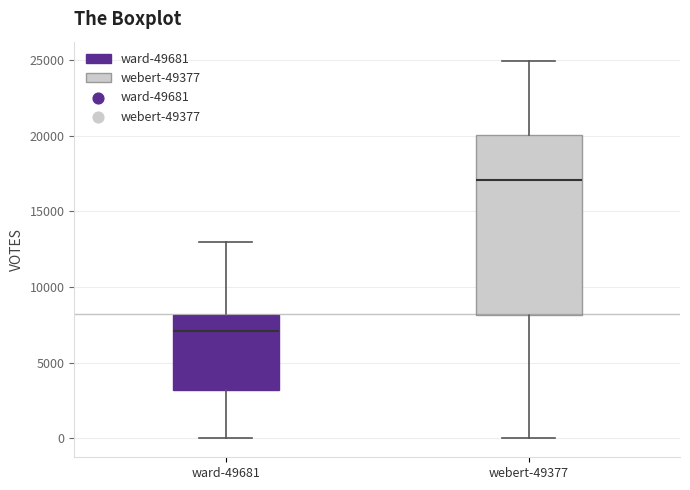

Which box's median line is the highest?

webert-49377